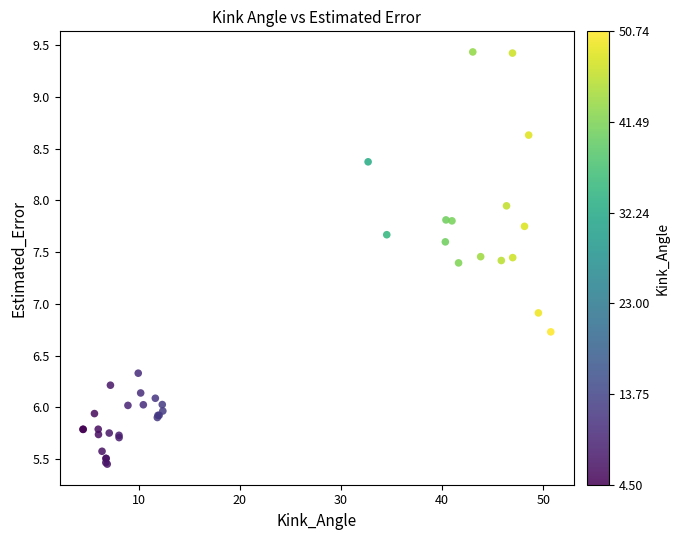

What Y value in the scatter plot is closest to 7?

6.9